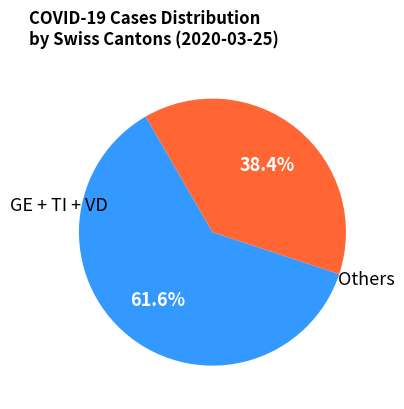

To the nearest percent, what is the average slice percentage?

50%